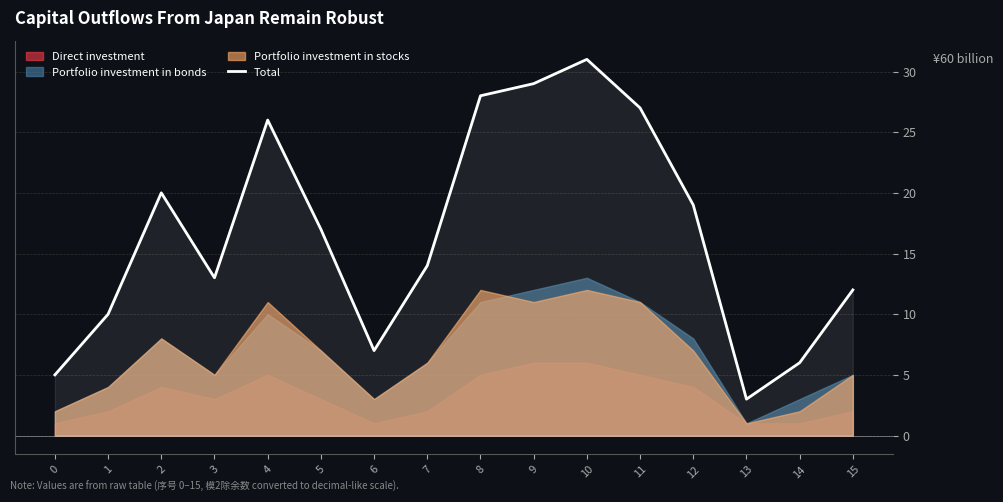

Where does the data first go above 17?

2